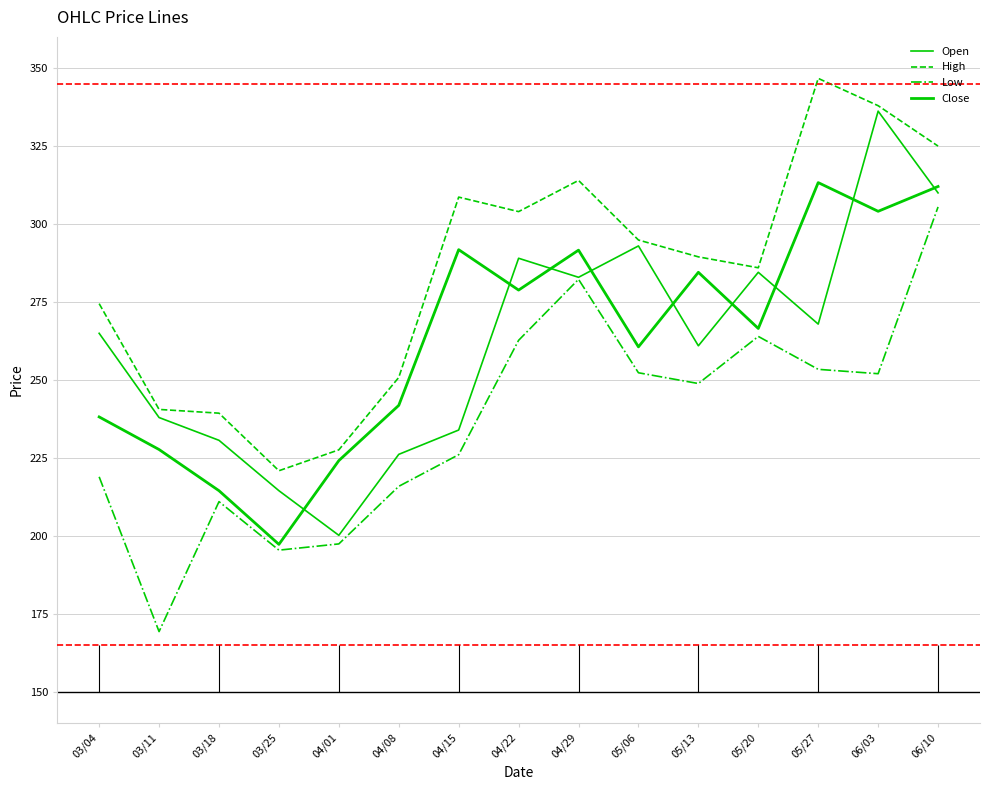

The value of High at 04/15 is 308.6. True or false?

True